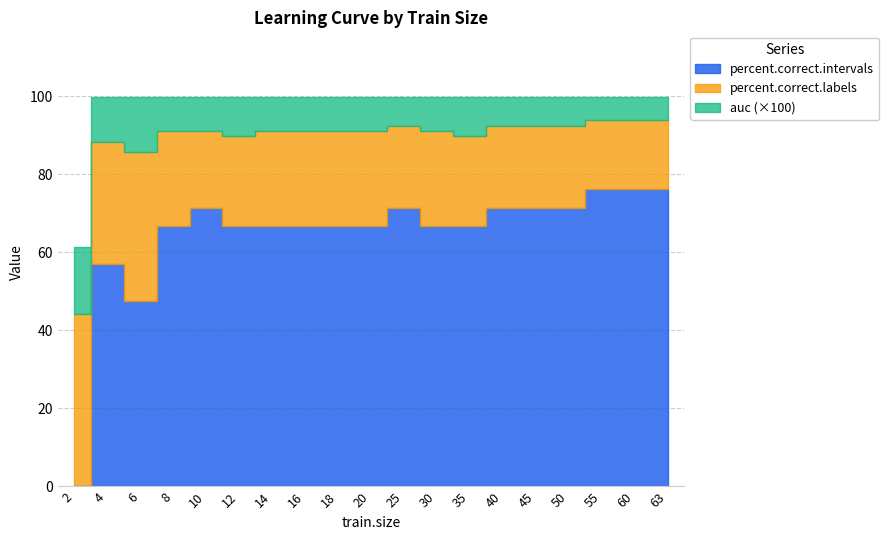

How many distinct data groups are displayed?

3